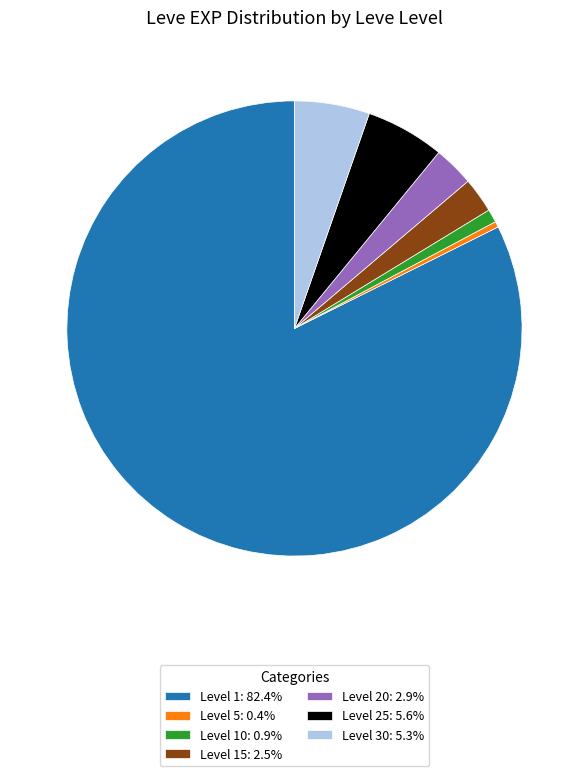

What is the ratio of the value at Level 30: 5.3% to the value at Level 20: 2.9%?

1.9